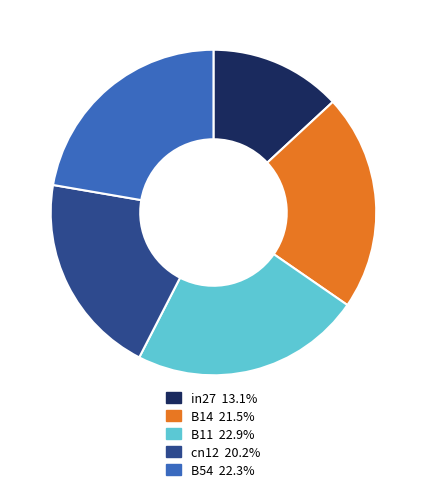

Do cn12 20.2% and B14 21.5% together represent more than half of the pie?

No